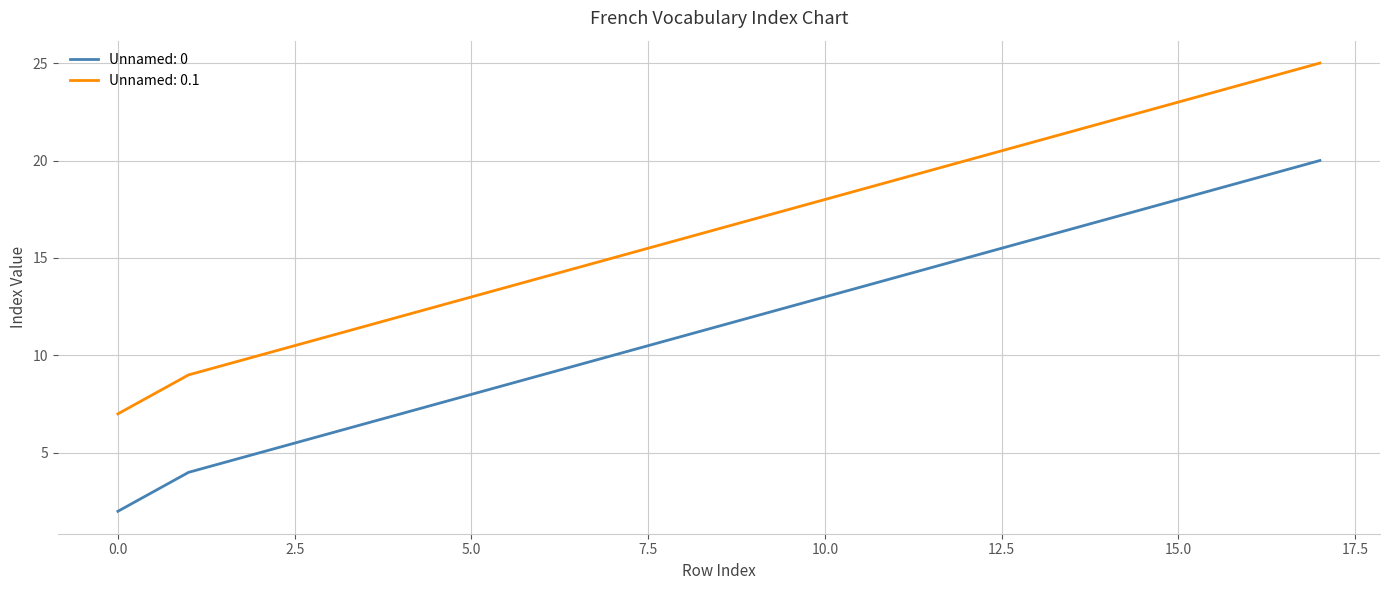

Reading left to right, extract all data points from this chart.

Unnamed: 0: 2	4	5	6	7	8	9	10	11	12	13	14	15	16	17	18	19	20
Unnamed: 0.1: 7	9	10	11	12	13	14	15	16	17	18	19	20	21	22	23	24	25